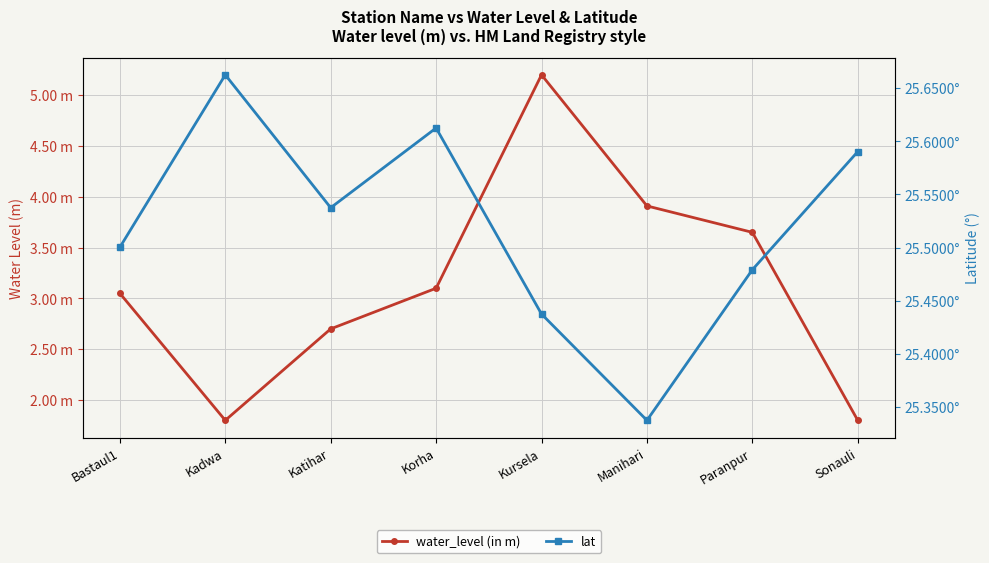

The value of water_level (in m) at Paranpur is 2.2. True or false?

False